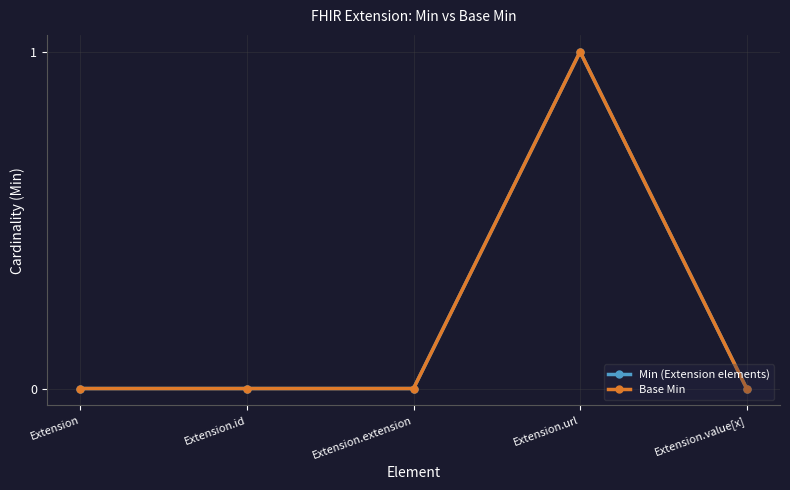

Reading right to left, extract all data points from this chart.

Min (Extension elements): Extension.value[x]=0	Extension.url=1	Extension.extension=0	Extension.id=0	Extension=0
Base Min: Extension.value[x]=0	Extension.url=1	Extension.extension=0	Extension.id=0	Extension=0